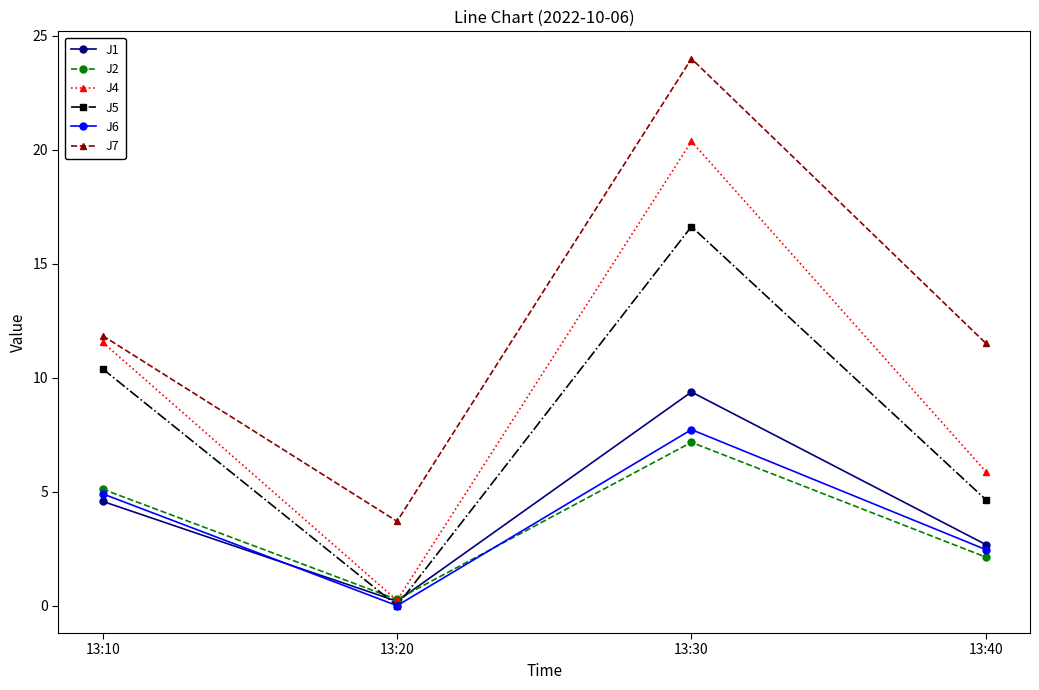

How many lines are shown in the chart?

6